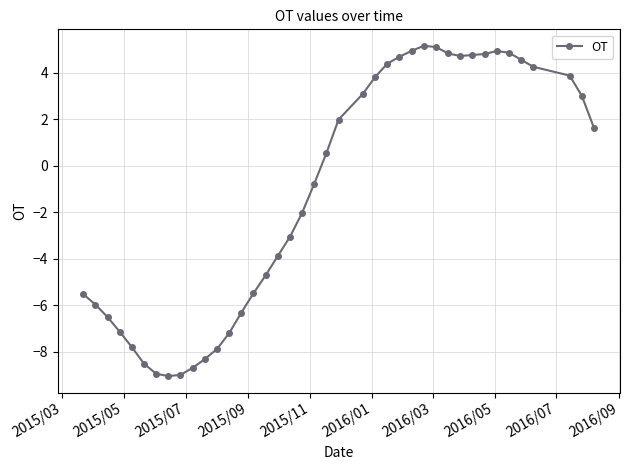

What is the greatest value displayed?

5.2